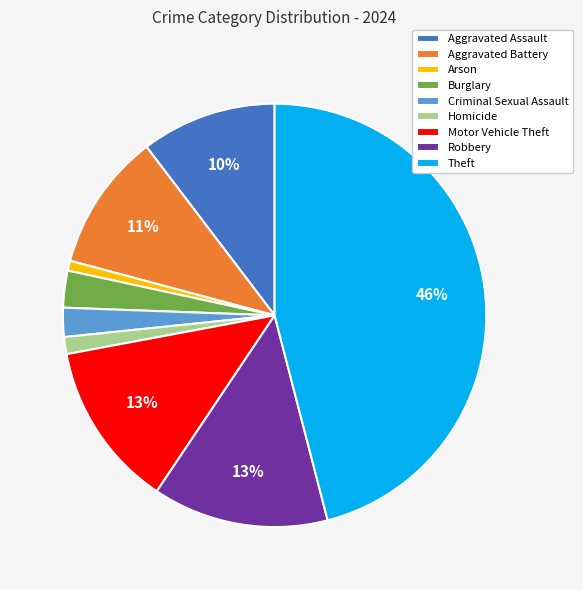

What percentage is the Homicide slice, to the nearest percent?

1%